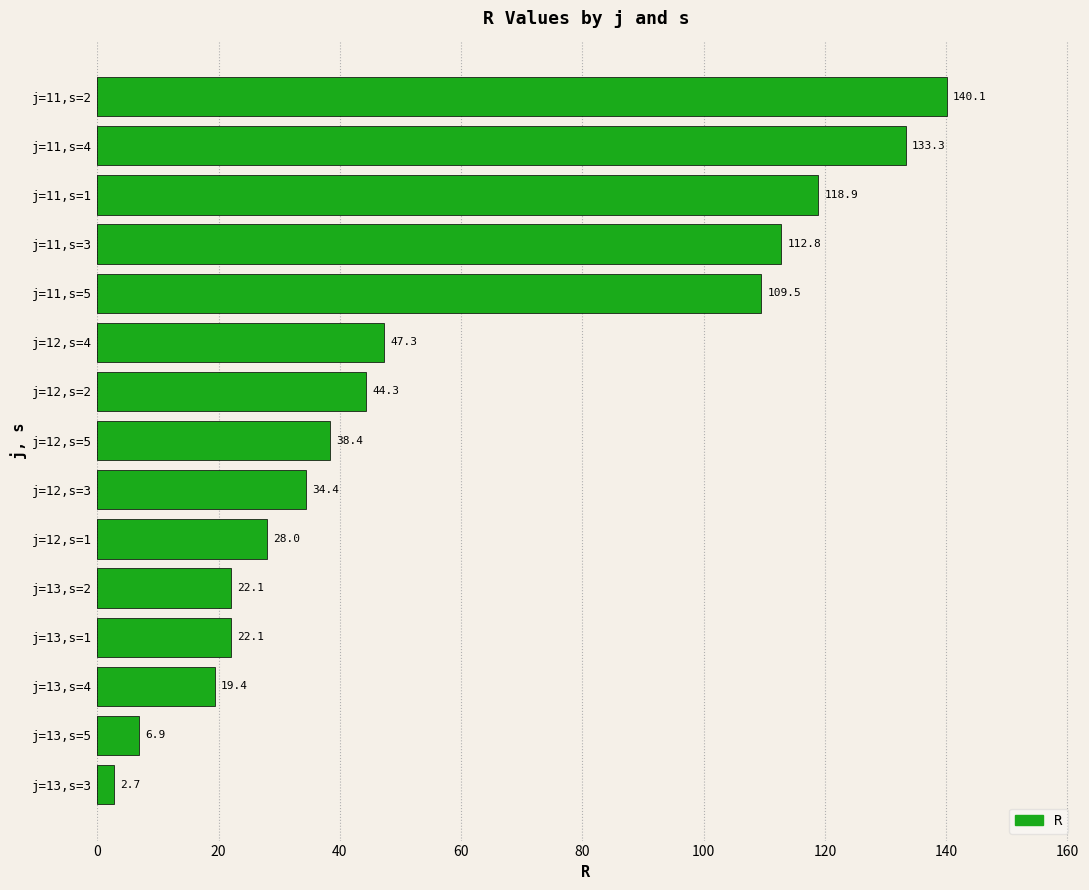

Reading bottom to top, transcribe all the data shown in this chart.

j=13,s=3=2.7	j=13,s=5=6.9	j=13,s=4=19.4	j=13,s=1=22.1	j=13,s=2=22.1	j=12,s=1=28.0	j=12,s=3=34.4	j=12,s=5=38.4	j=12,s=2=44.3	j=12,s=4=47.3	j=11,s=5=109.5	j=11,s=3=112.8	j=11,s=1=118.9	j=11,s=4=133.3	j=11,s=2=140.1